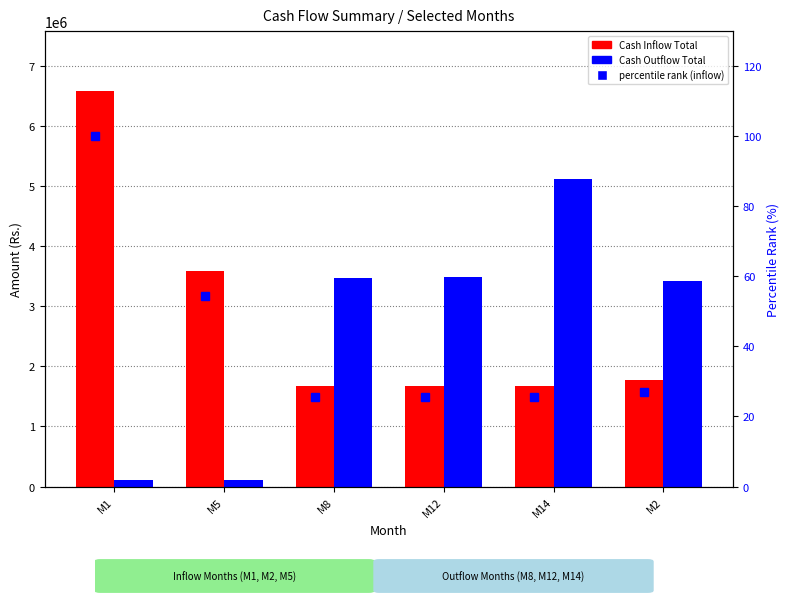

What is the difference between the maximum and minimum values in the percentile rank (inflow) series?

74.5